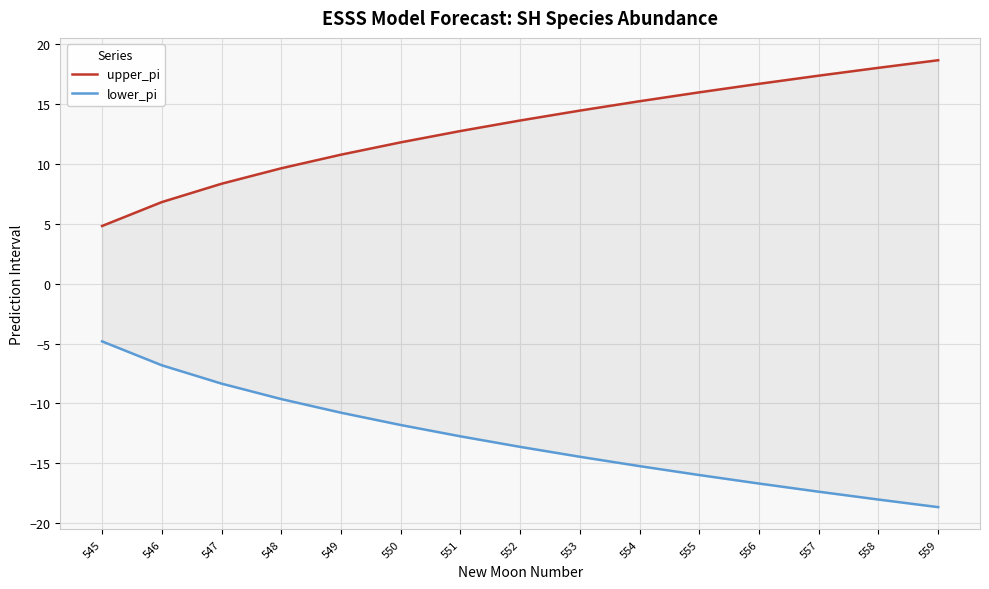

At which category is the sum across all series the highest?

545